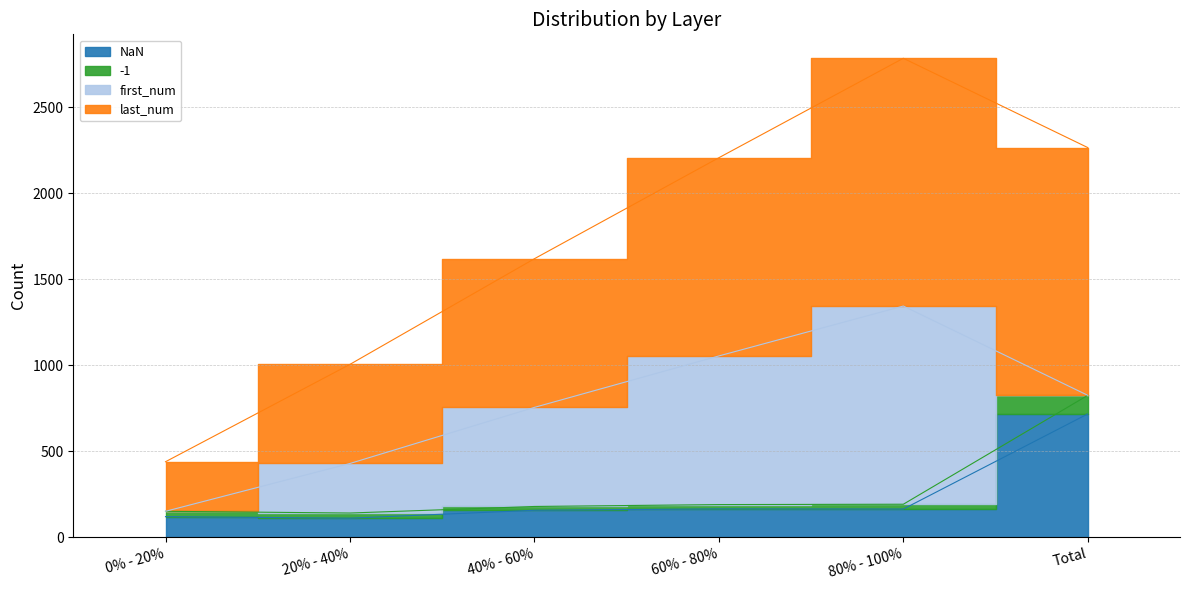

What is the spread (max minus min) of values at 80% - 100%?

1412